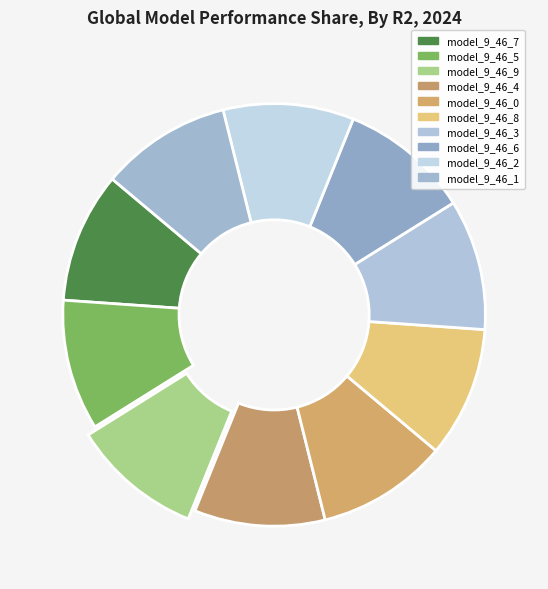

Count the number of slices in the pie.

10